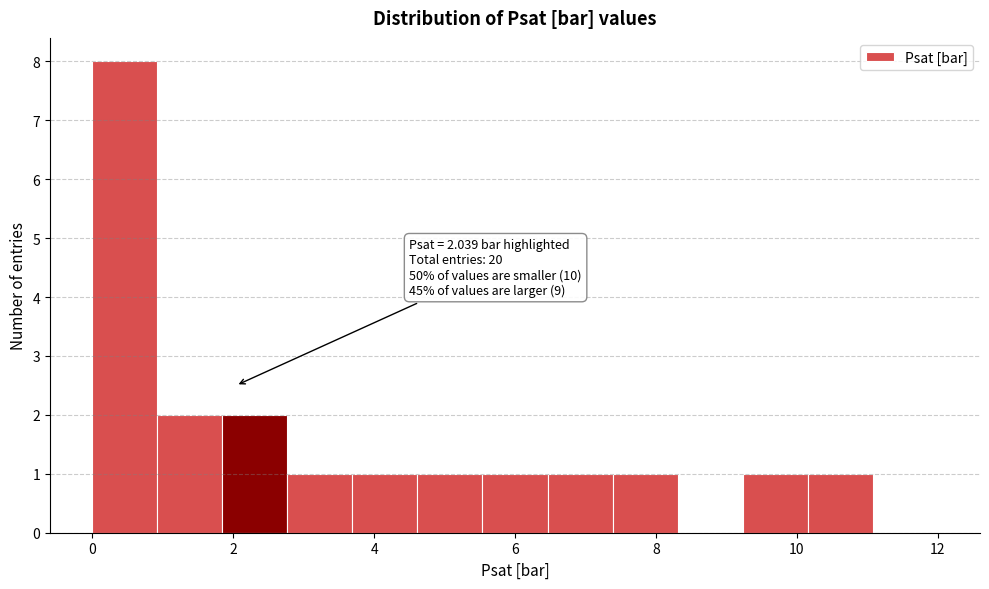

Over which range of the x-axis is the bar tallest?

0.0 to 1.0